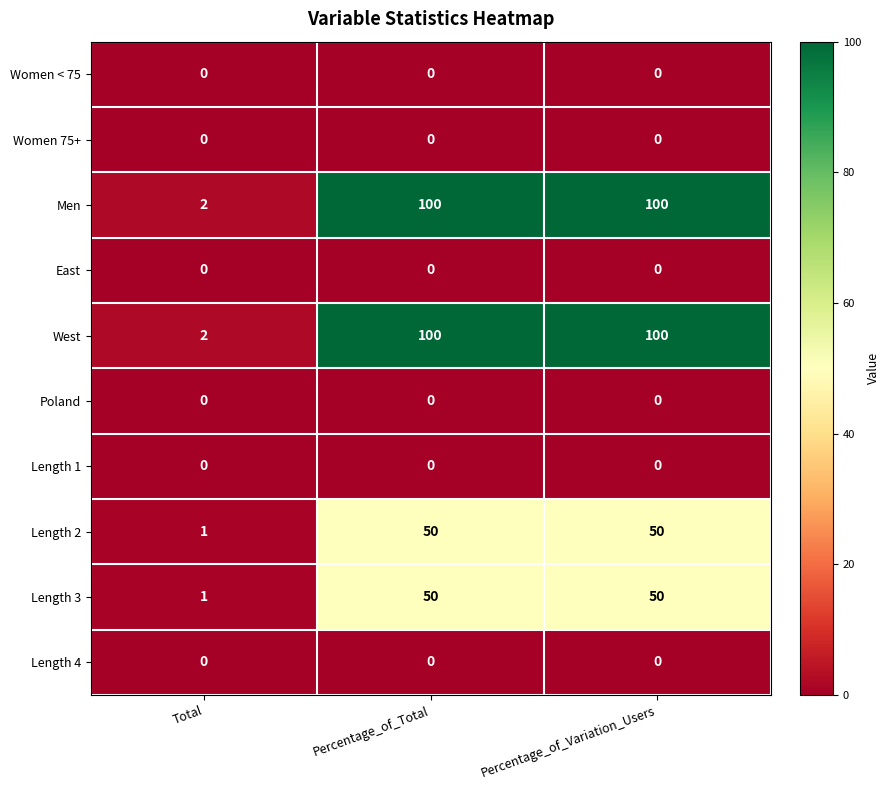

Which category has the lowest value in the West series?

Total